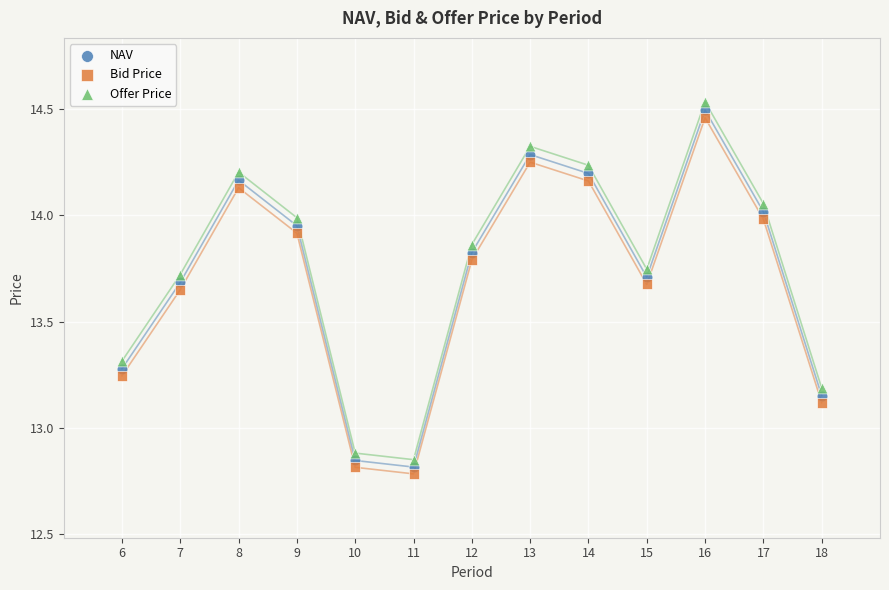

What are all the series names shown in the legend?

NAV, Bid Price, Offer Price